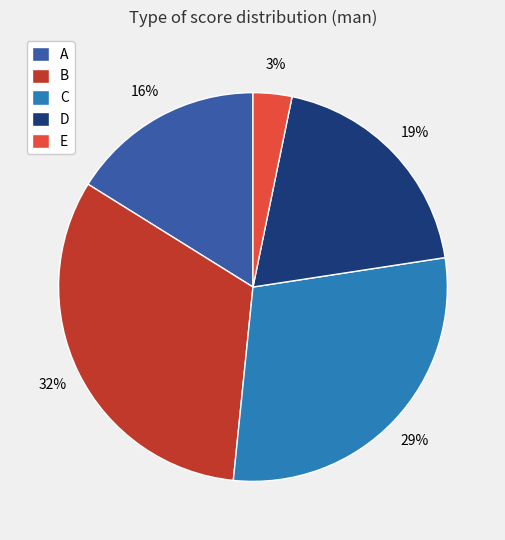

True or false: E accounts for 3% of the total.

True